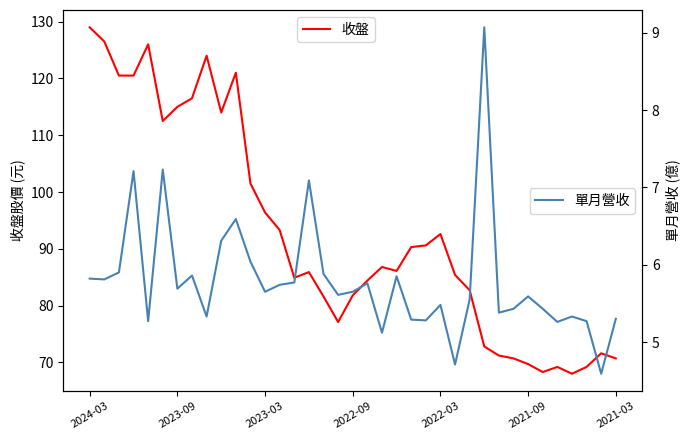

How many data points in 收盤 are less than 86?

18